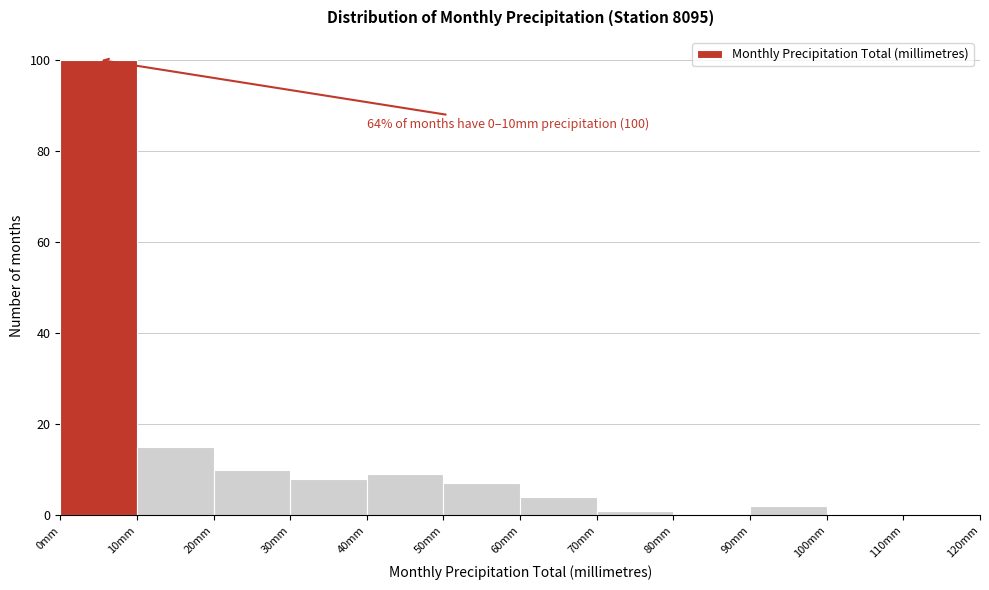

Over which range of the x-axis is the bar tallest?

0 to 10